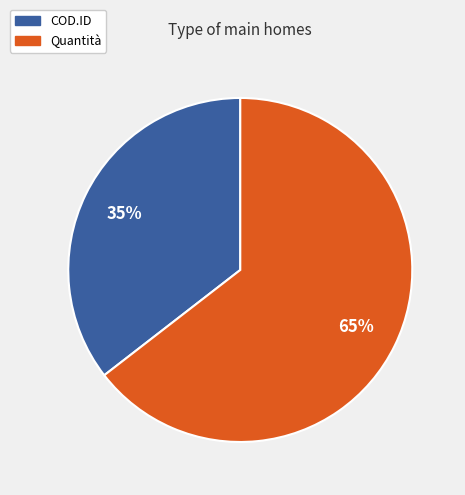

What is the smallest slice in the pie chart?

COD.ID